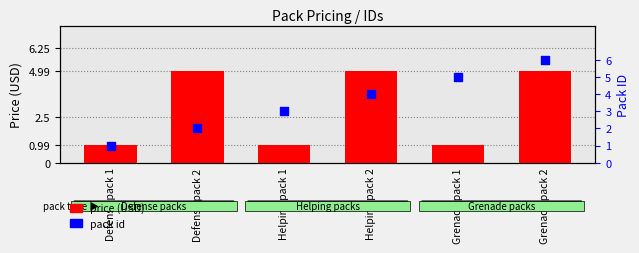

Which series reaches the minimum Y coordinate?

price (USD)